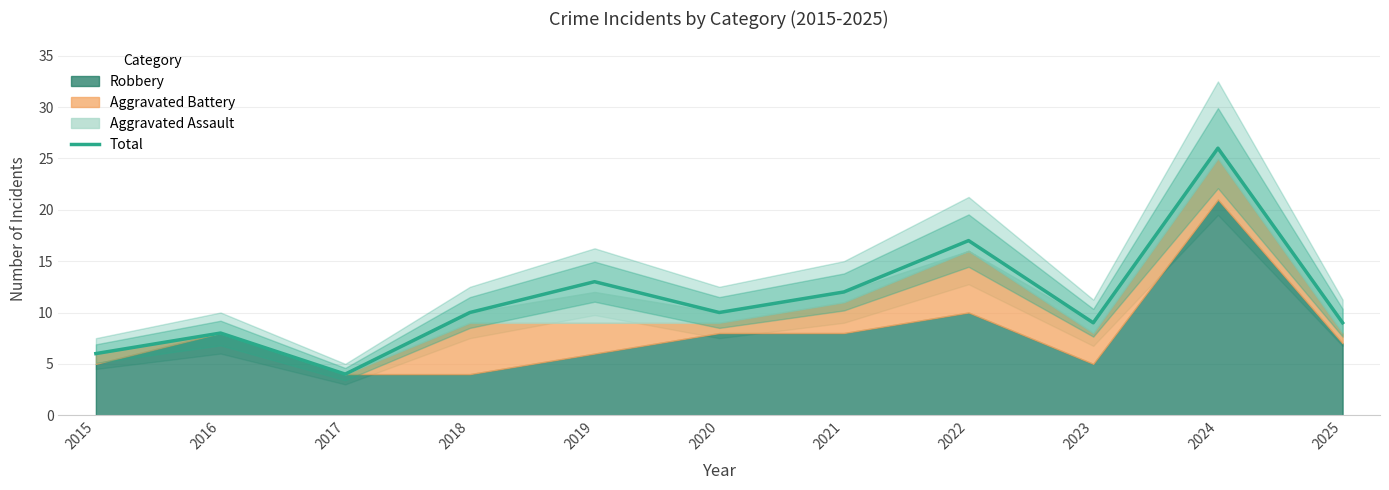

Is it true that Total equals 1 at 2017?

False